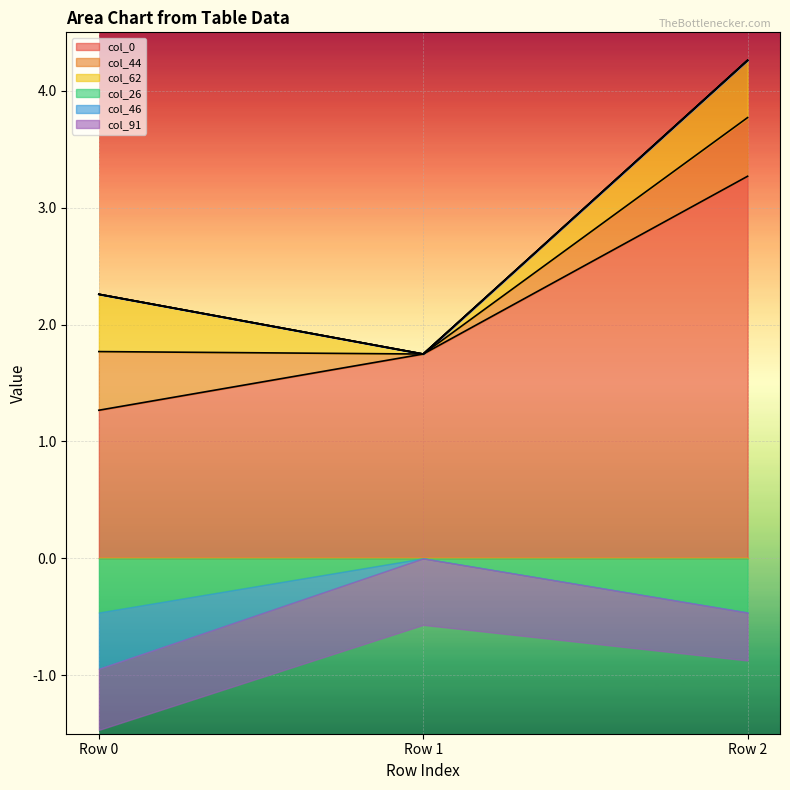

Rank the series at Row 1 from lowest to highest value.

col_91, col_44, col_62, col_26, col_46, col_0